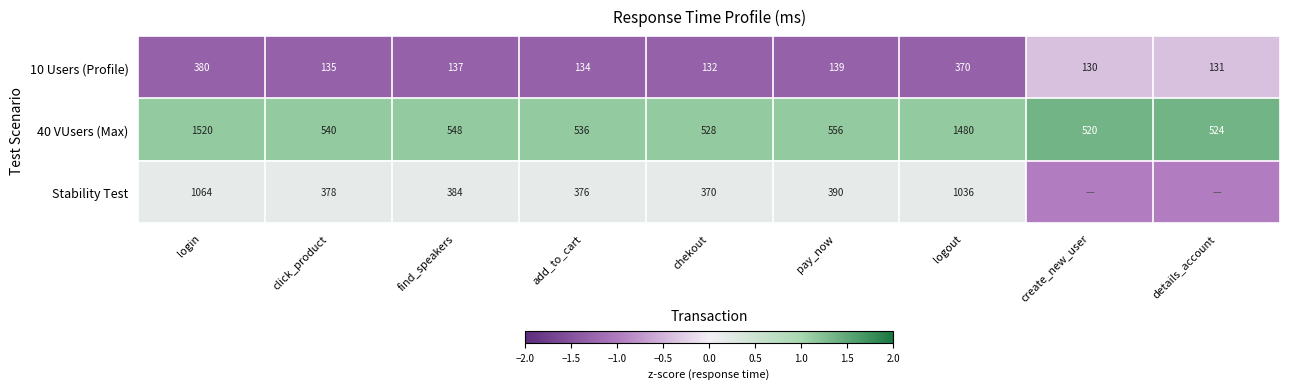

The 40 VUsers (Max) series shows 0.5 at create_new_user. True or false?

False